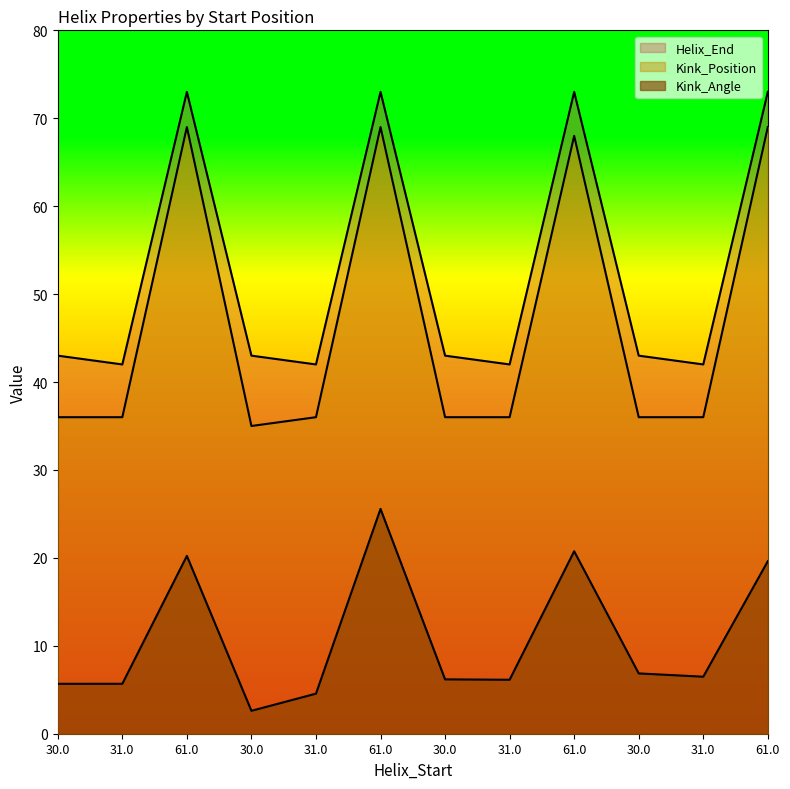

Reading left to right, extract all data points from this chart.

Kink_Angle: 5.7	5.7	20.2	2.6	4.6	25.6	6.2	6.1	20.8	6.9	6.5	19.6
Kink_Position: 36.0	36.0	69.0	35.0	36.0	69.0	36.0	36.0	68.0	36.0	36.0	69.0
Helix_End: 43.0	42.0	73.0	43.0	42.0	73.0	43.0	42.0	73.0	43.0	42.0	73.0